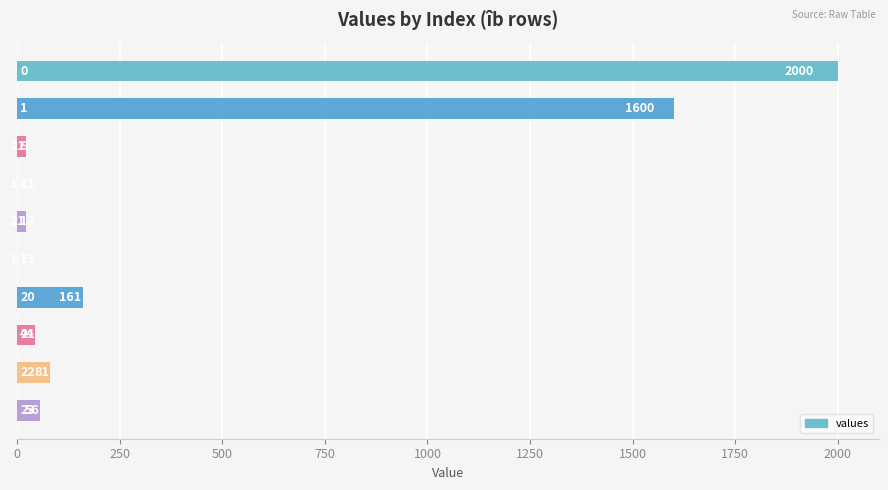

Are the bars horizontal?

Yes